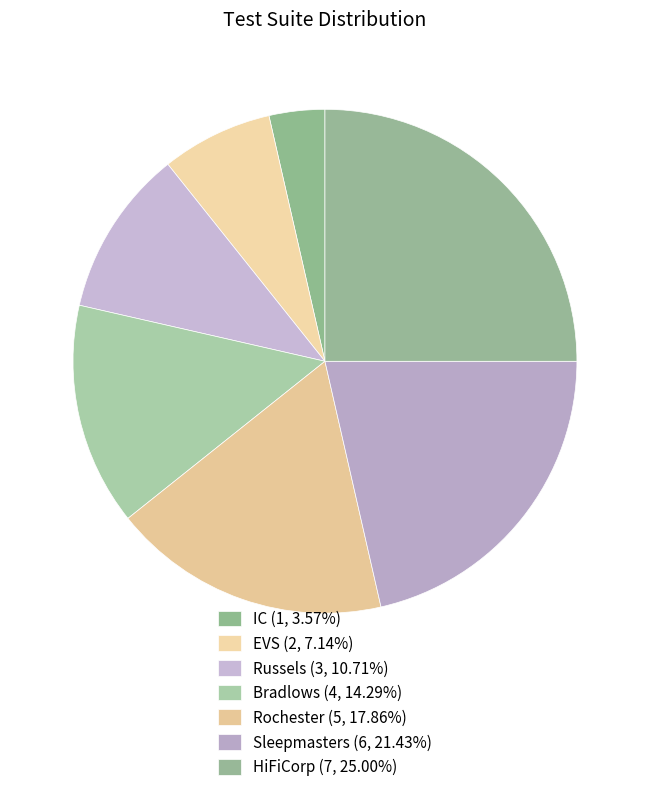

Approximately how many times larger is the value at EVS compared to HiFiCorp?

0.3